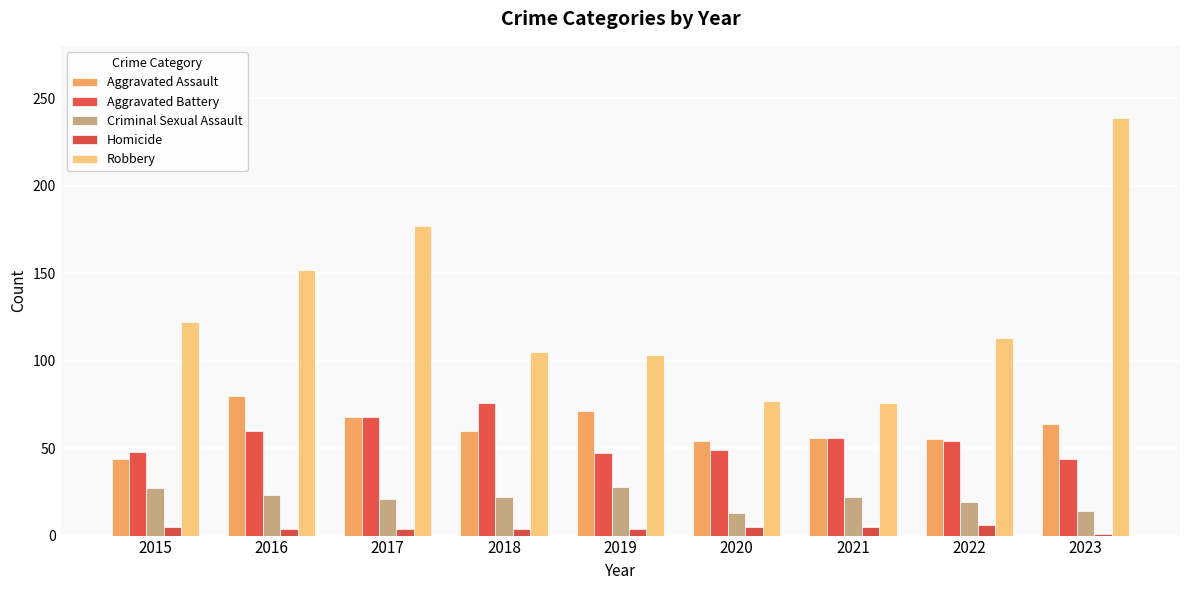

What is the sum of the Aggravated Battery values at 2022 and 2018?

130